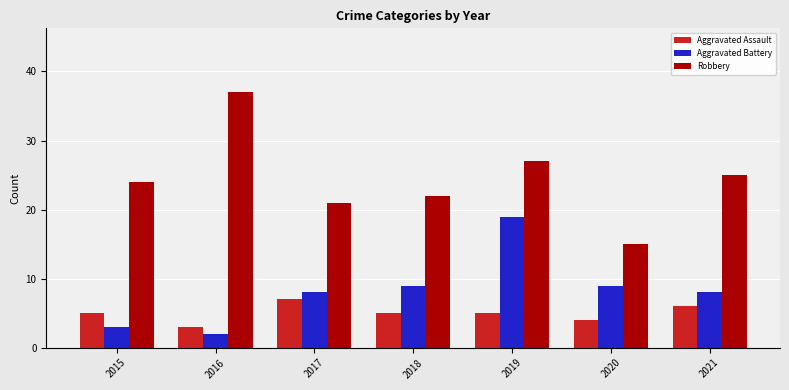

How many data points in Robbery are less than 24?

3